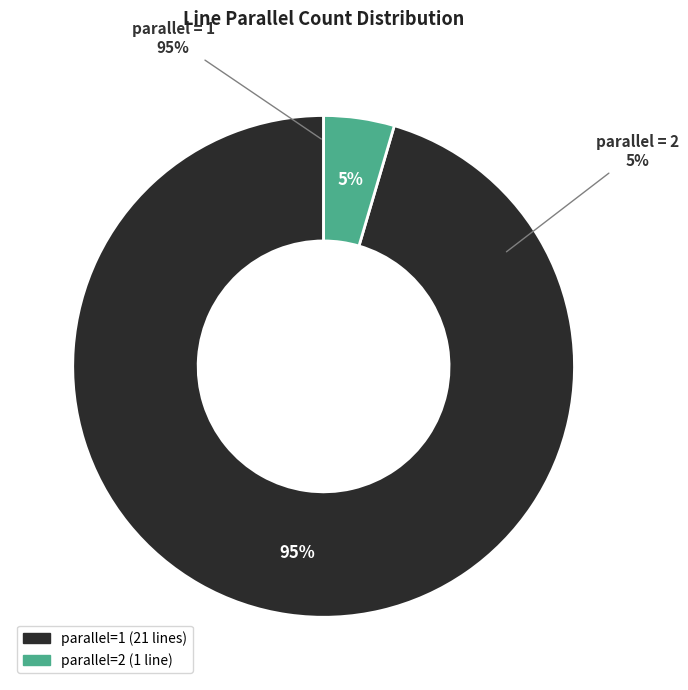

What percentage is the parallel=1 slice, to the nearest percent?

95%